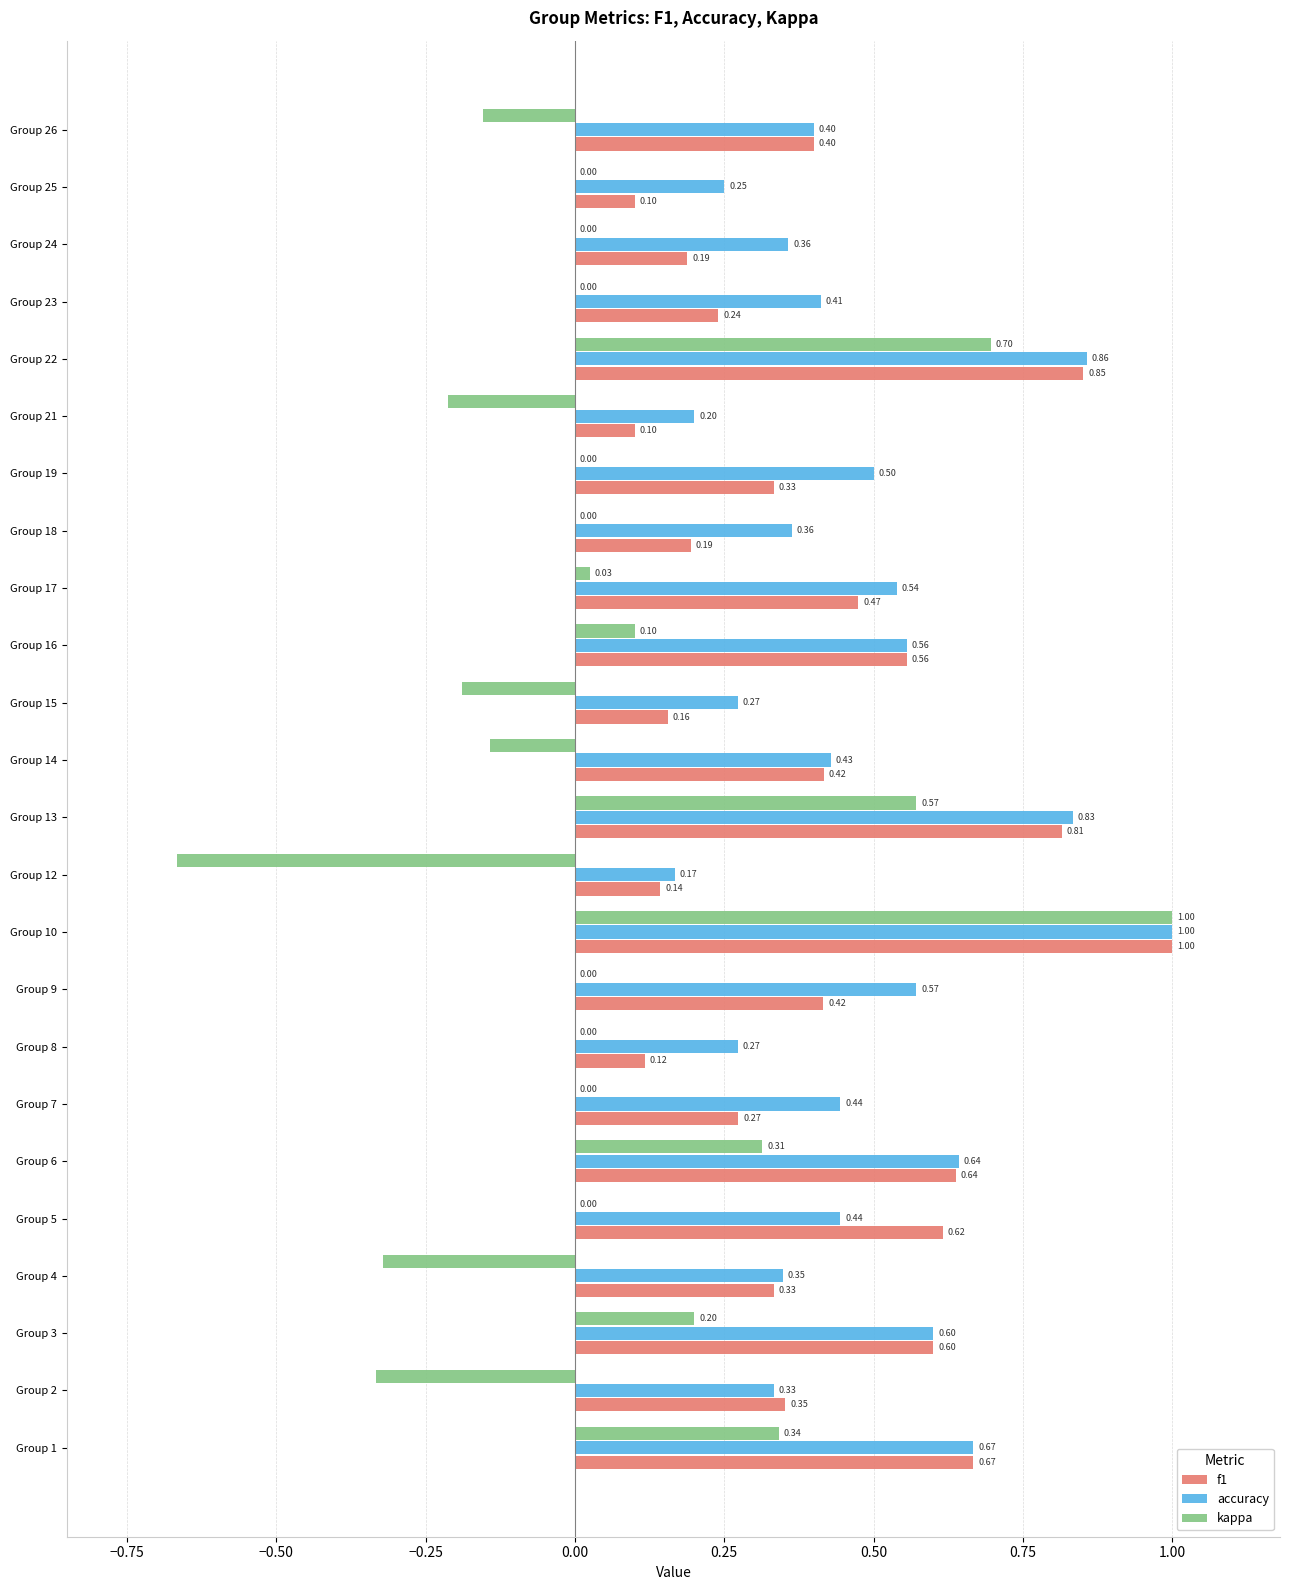

Is the value of kappa at Group 5 greater than the value of f1 at Group 14?

No